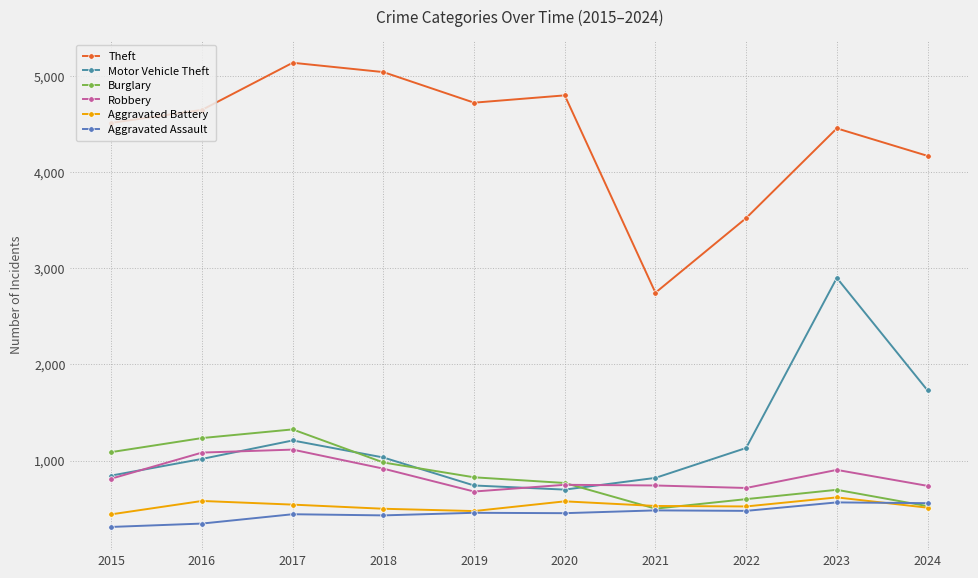

Which series has the largest range (max minus min)?

Theft